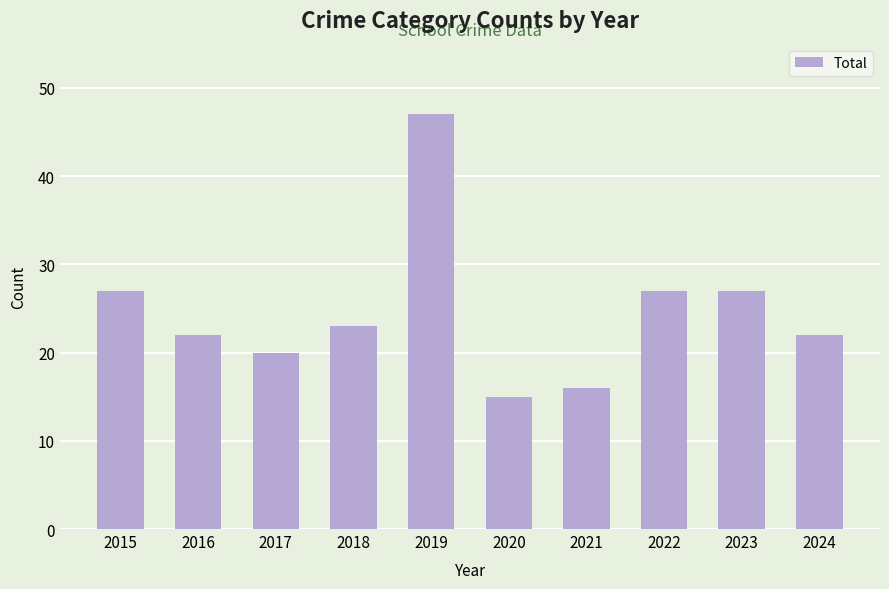

Approximately how many times larger is the value at 2021 compared to 2020?

1.1